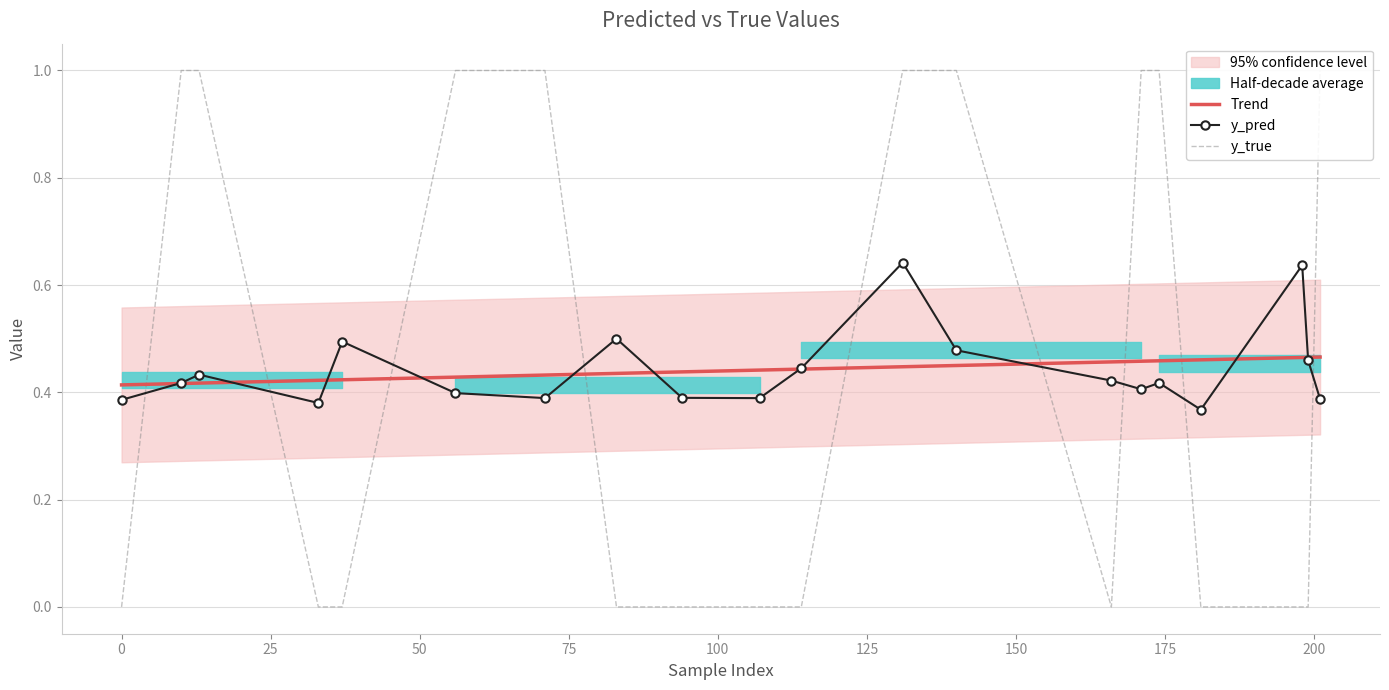

Read the Trend value at 25.

0.4